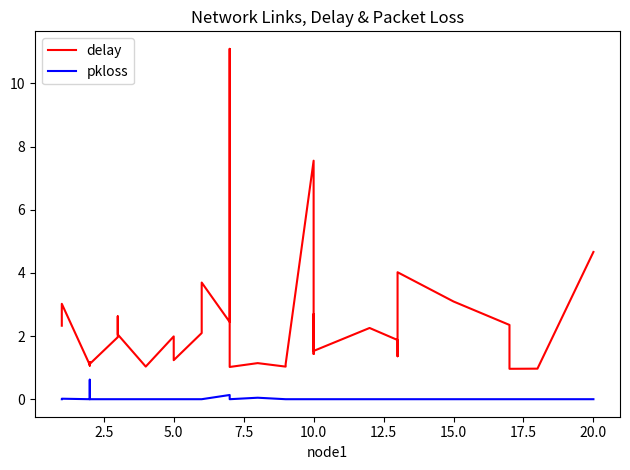

What is the spread (max minus min) of values at 2.5?

2.4